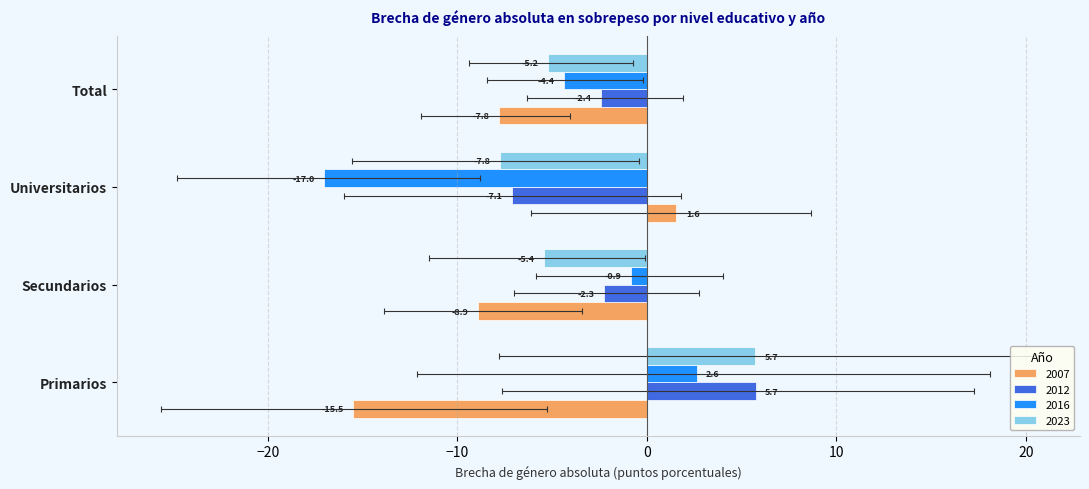

Between Secundarios and Universitarios, which series saw the biggest shift?

2016